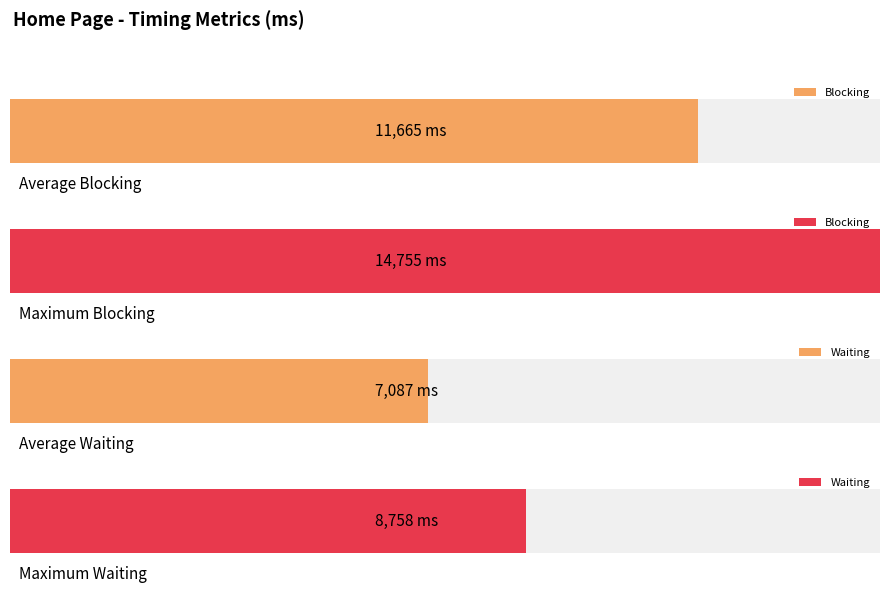

True or false: Blocking has a value of 17326 at Home_8.

False